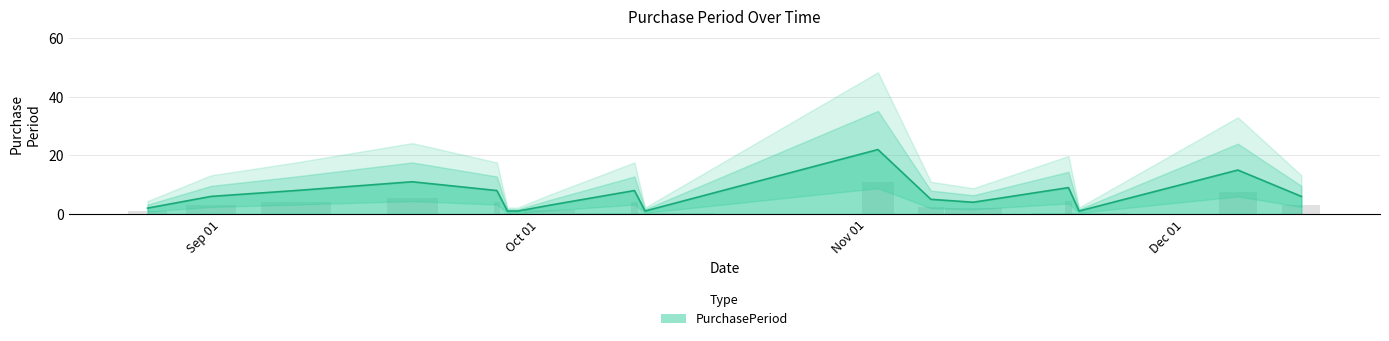

How many values are below 6?

8